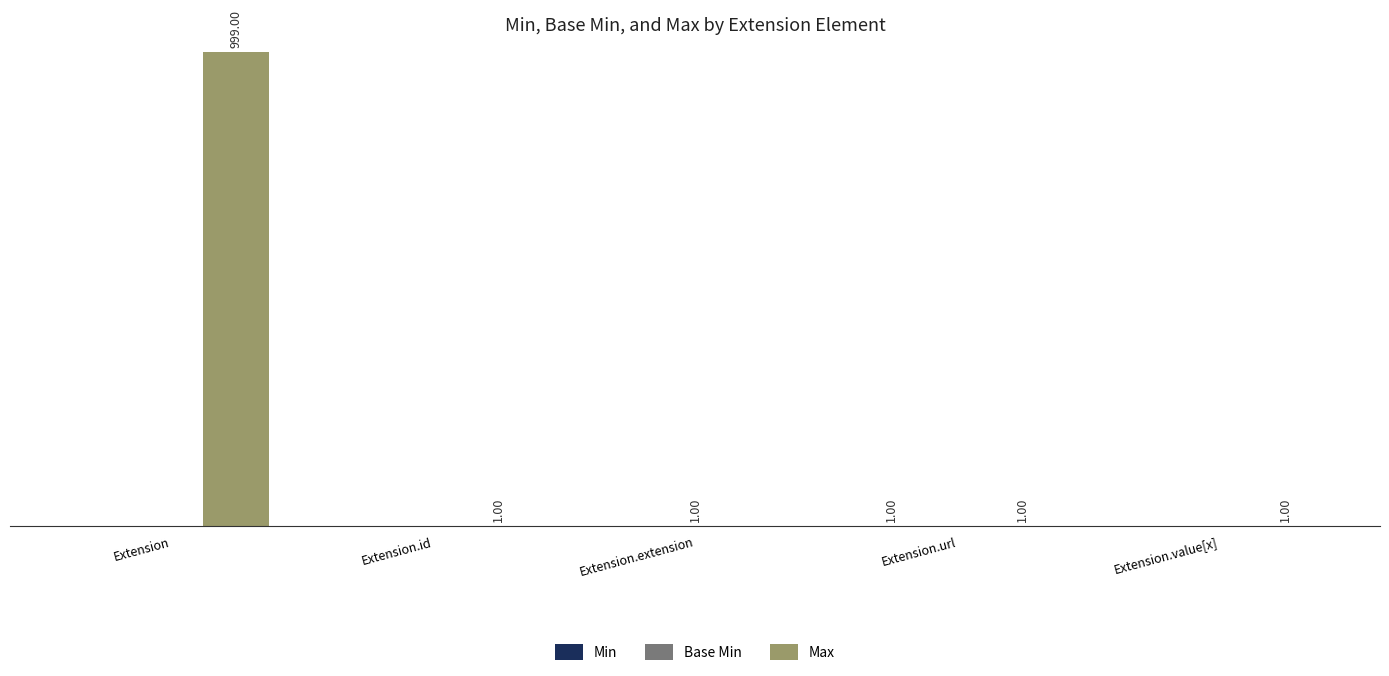

Is it true that Base Min equals 0 at Extension.url?

True